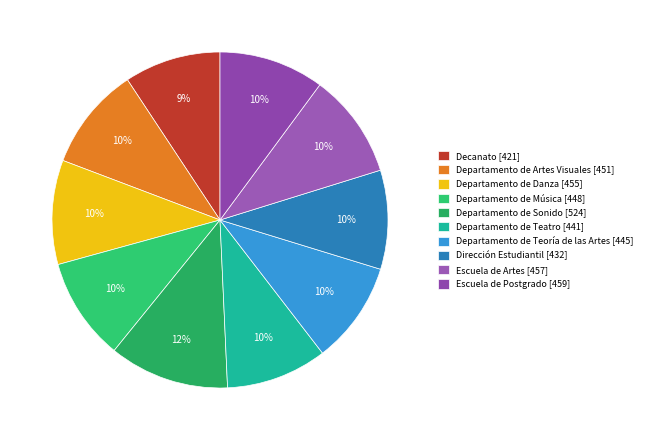

Does any single category account for the majority?

No